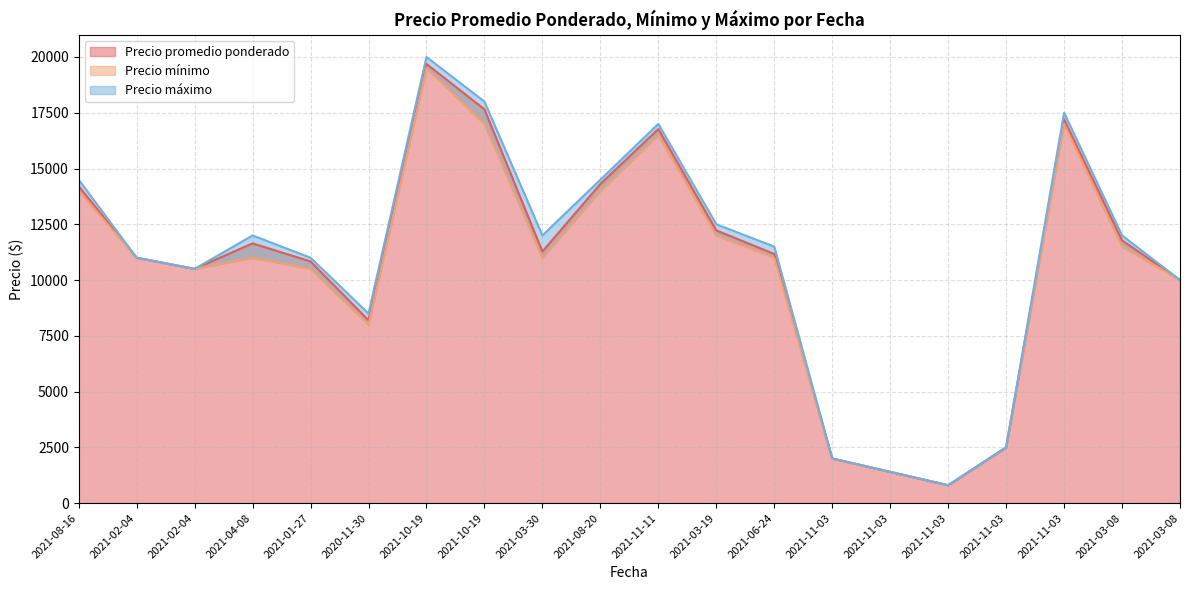

Does the chart have visible grid lines?

Yes